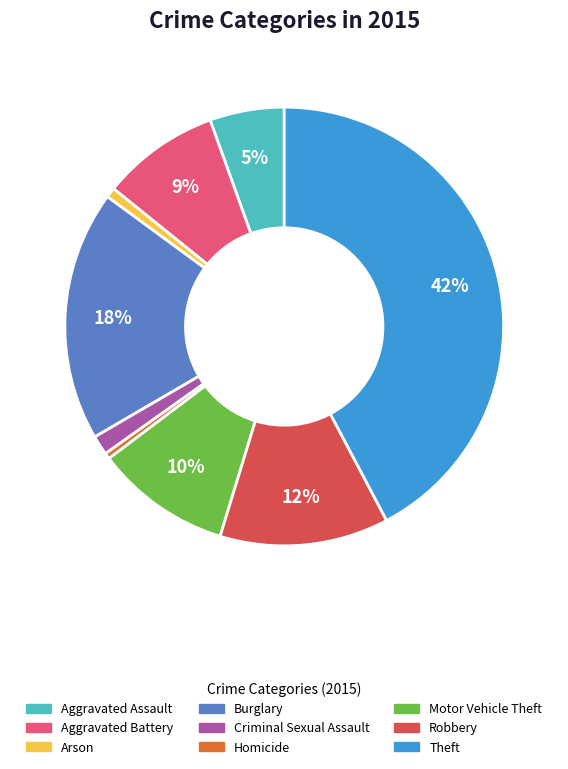

The Arson slice represents 8% of the pie. True or false?

False